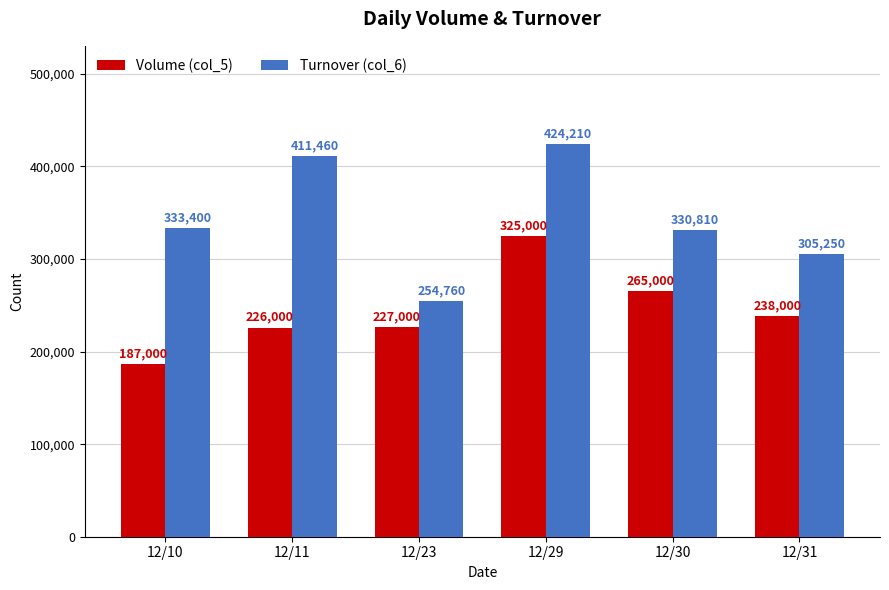

What is the sum of all Turnover (col_6) values?

2059890